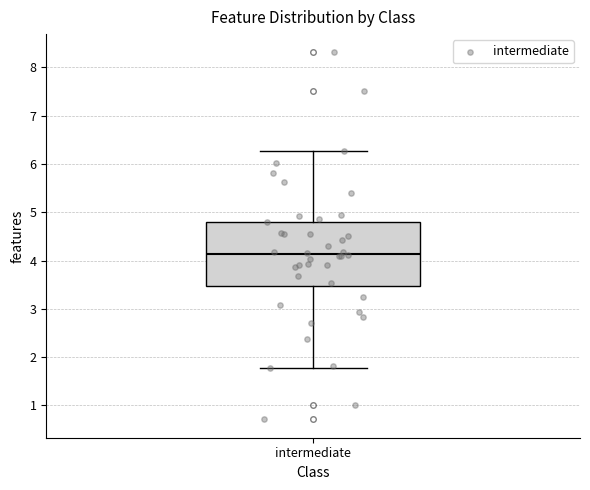

Transcribe this box plot: give where the median line is, the range the box spans, and where the two whiskers end, as read against the y-axis. The values are not printed on the chart, so give them approximately, as read against the axis.

median 4.1, box 3.5 to 4.8, whiskers 1.8 to 6.3